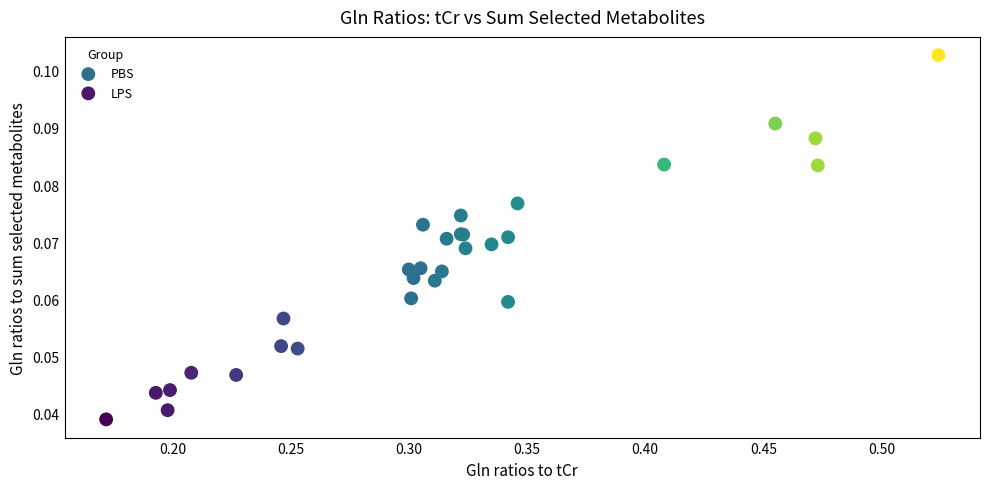

Which series reaches the maximum Y coordinate?

PBS